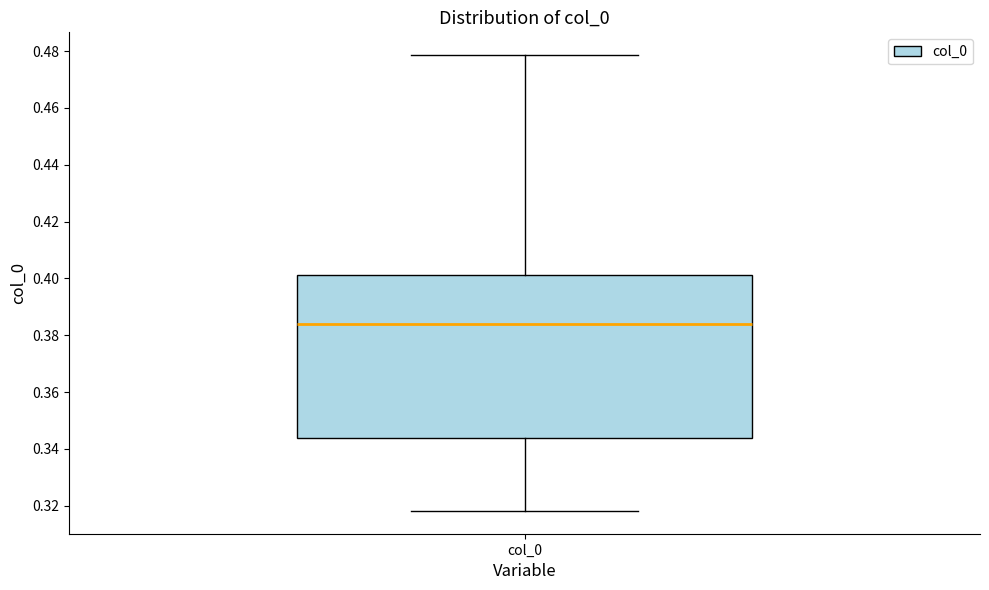

Where is the upper edge of the box for col_0 on the y-axis? The values are not printed on the chart, so give them approximately, as read against the axis.

0.402